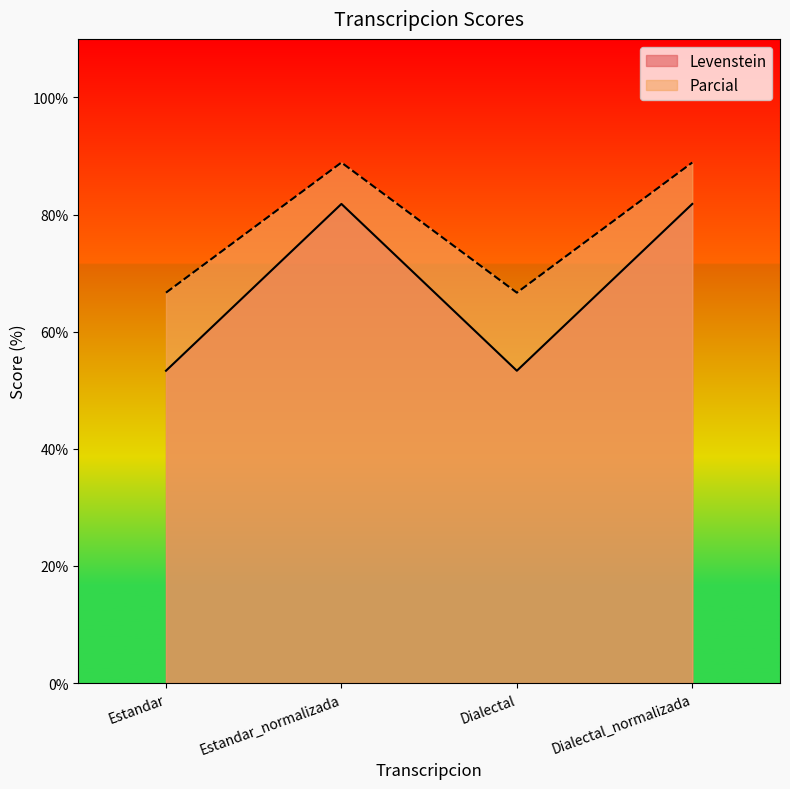

Which has a higher value, Dialectal or Estandar_normalizada?

Estandar_normalizada